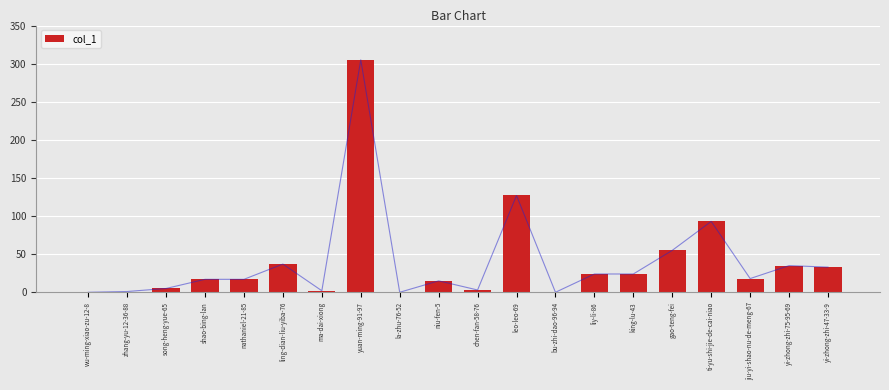

What is the difference between the maximum and second lowest values?

305